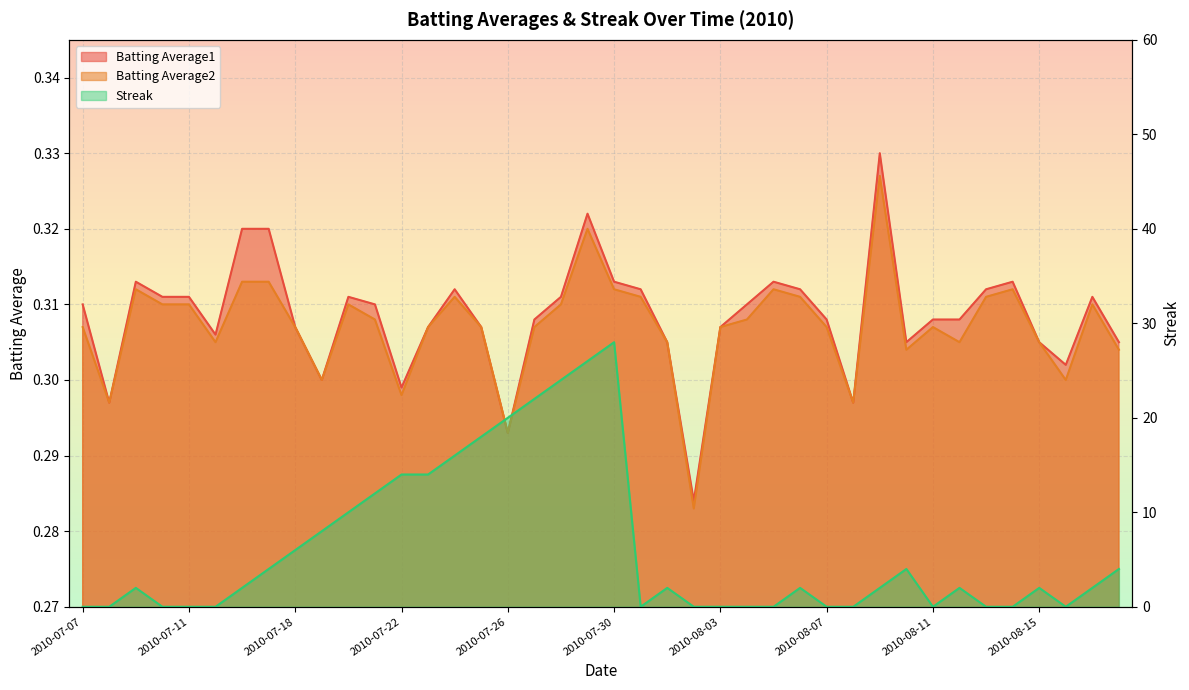

The value of Batting Average2 at 2010-07-09 is 0.3. True or false?

True